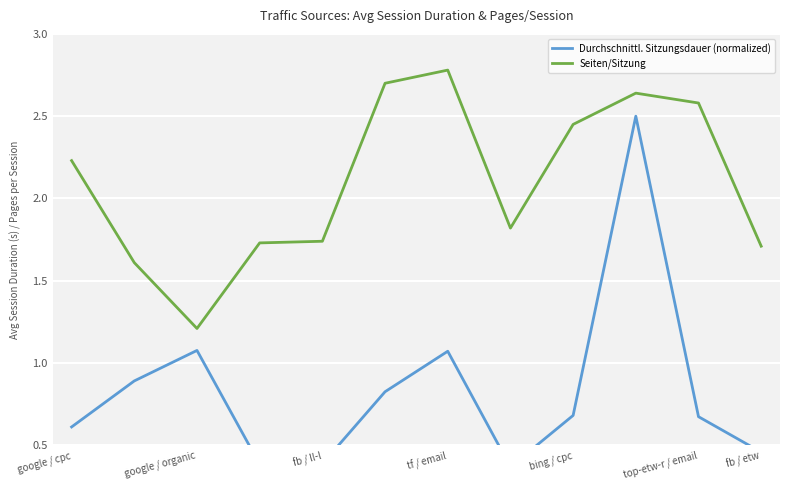

What is the lowest value of the Seiten/Sitzung series?

1.2